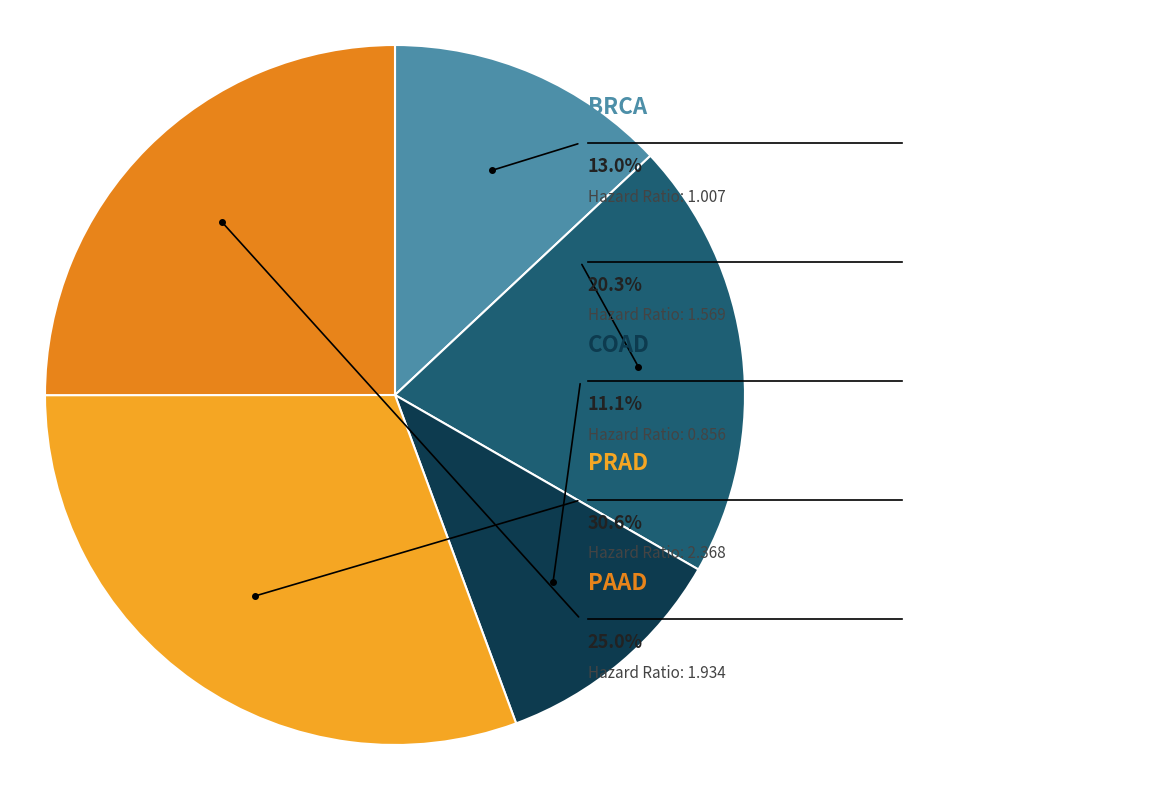

What percentage is NOT represented by PRAD?

69.4%